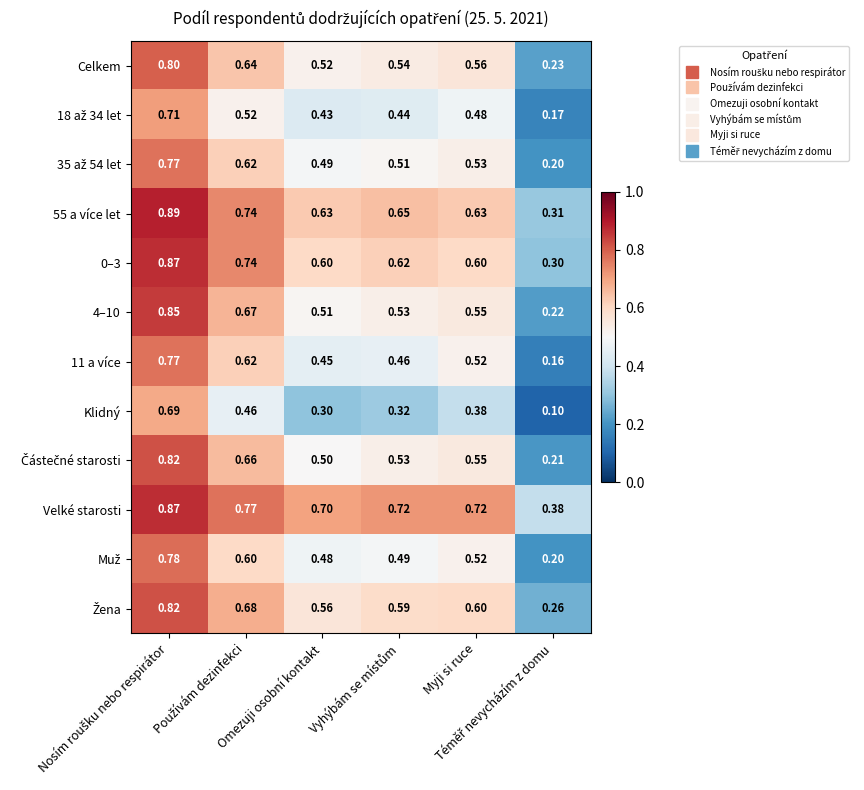

Which series has the largest total across all categories?

Velké starosti